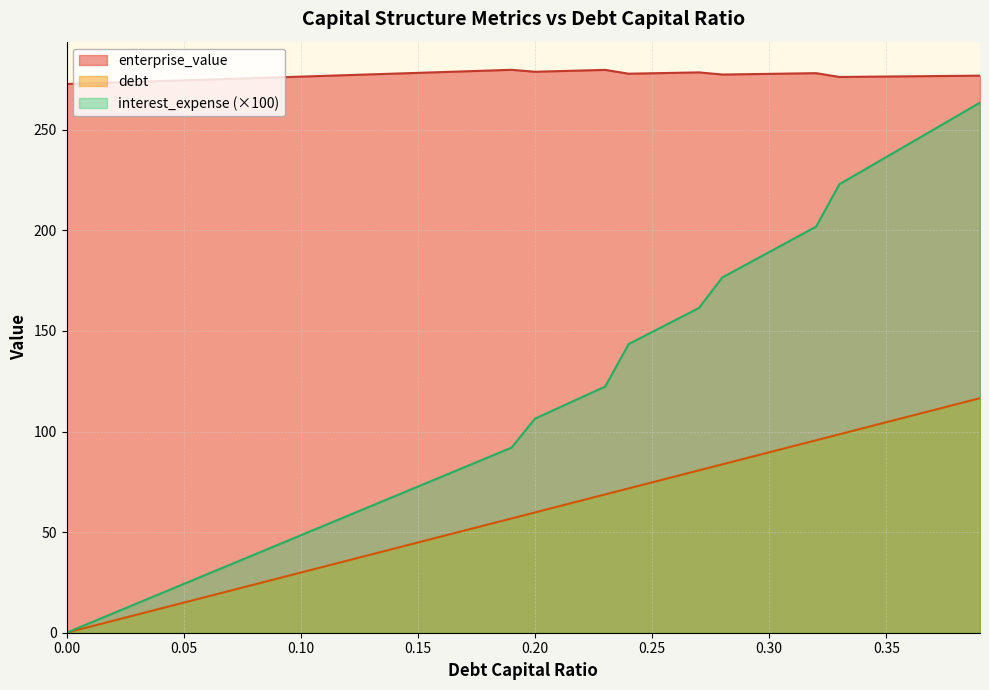

Reading left to right, extract all data points from this chart.

debt_capital: 0.0	3.0	6.0	9.0	12.0	14.9	17.9	20.9	23.9	26.9	29.9	32.9	35.9	38.9	41.8	44.8	47.8	50.8	53.8	56.8	59.8	62.8	65.8	68.7	71.7	74.7	77.7	80.7	83.7	86.7	89.7	92.7	95.6	98.6	101.6	104.6	107.6	110.6	113.6	116.6
enterprise_value: 272.7	273.1	273.5	273.8	274.2	274.5	274.9	275.3	275.7	276.0	276.4	276.8	277.1	277.5	277.9	278.3	278.6	279.0	279.4	279.8	278.8	279.1	279.4	279.7	277.8	278.1	278.3	278.5	277.4	277.6	277.8	277.9	278.1	276.2	276.3	276.4	276.6	276.7	276.8	276.9
debt: 0.0	4.8	9.7	14.5	19.4	24.2	29.1	33.9	38.7	43.6	48.4	53.3	58.1	62.9	67.8	72.6	77.5	82.3	87.2	92.0	106.4	111.7	117.0	122.4	143.5	149.4	155.4	161.4	176.6	182.9	189.2	195.5	201.8	222.9	229.7	236.4	243.2	249.9	256.7	263.4